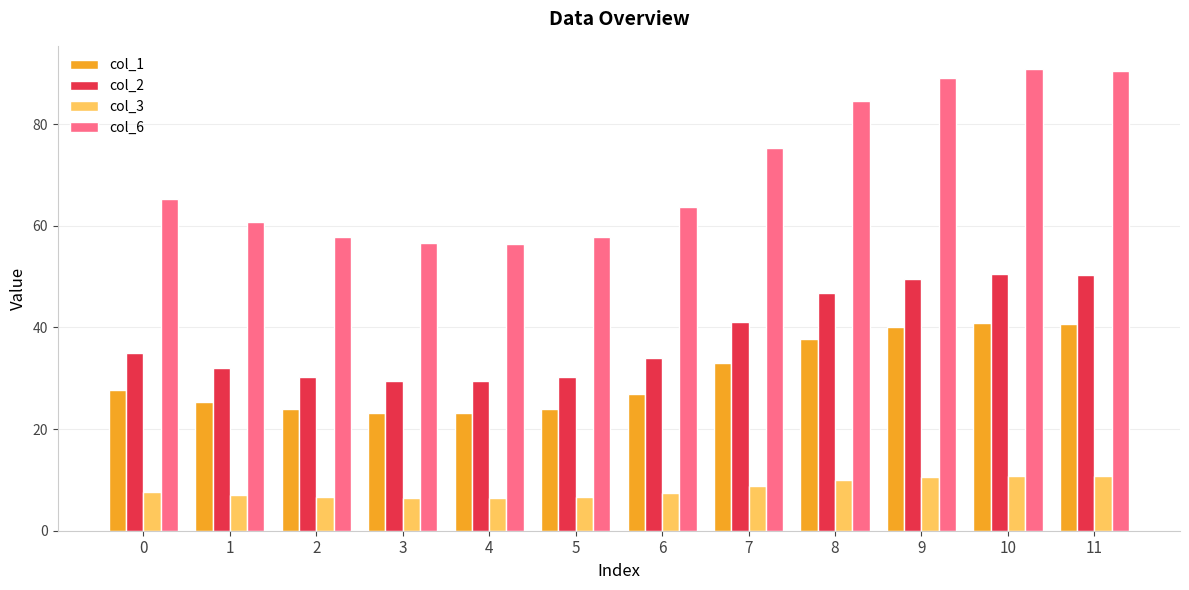

How many categories are shown in the chart?

12